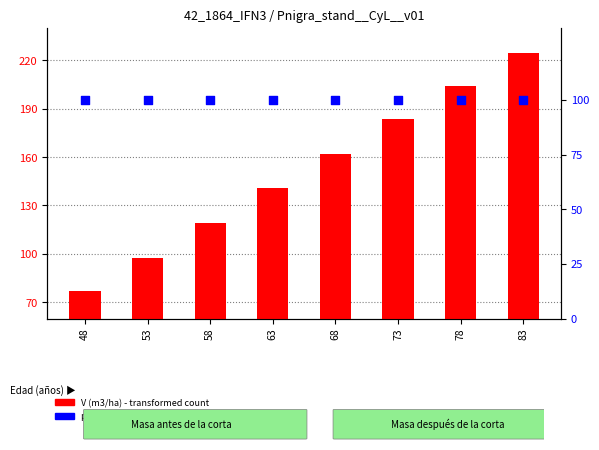

At how many categories does at least one series exceed 81?

8